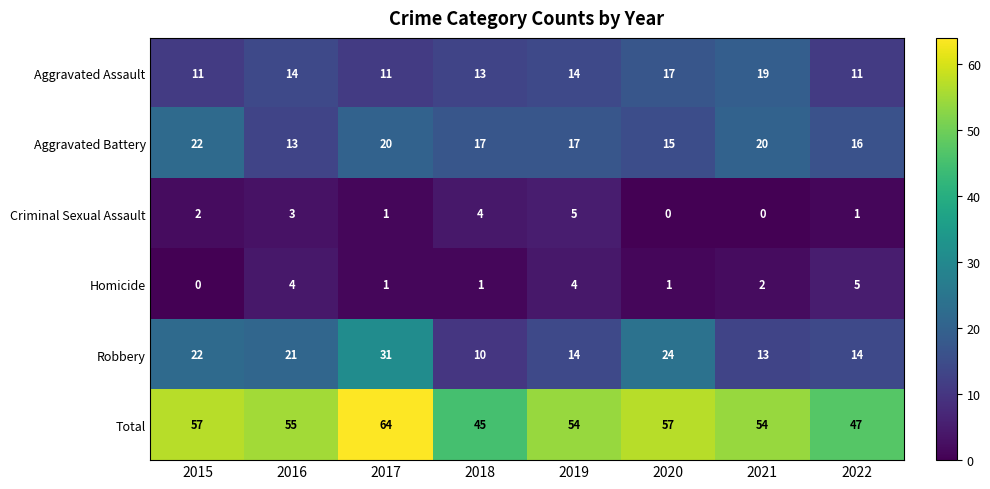

Read the Homicide value at 2022.

5